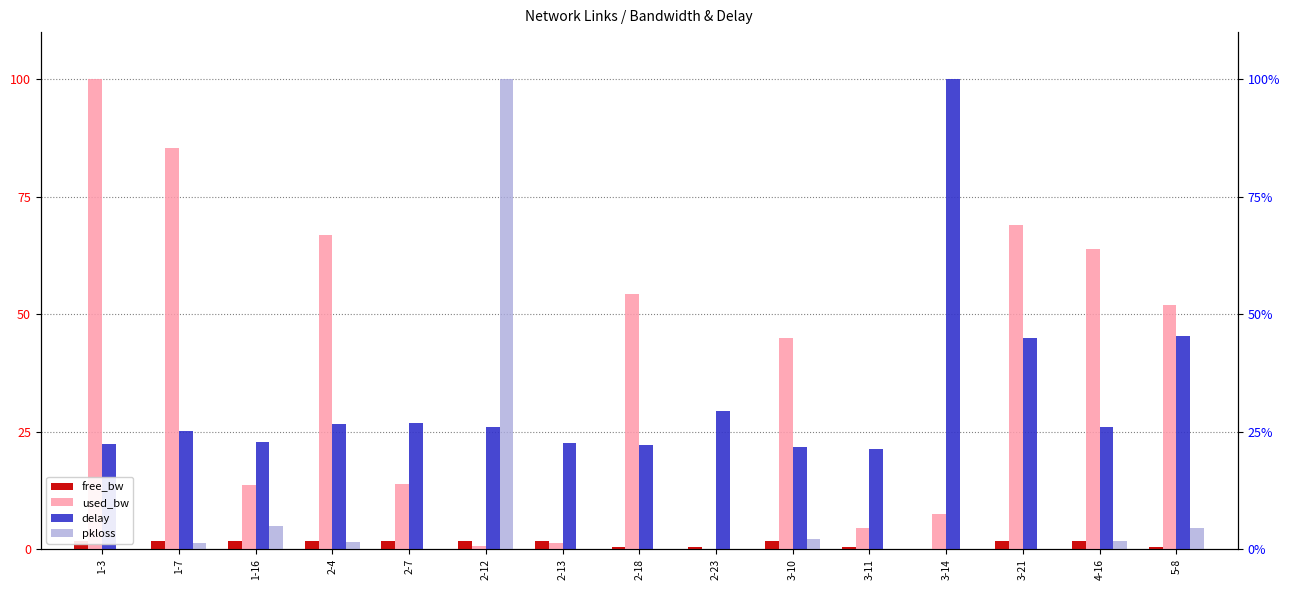

Reading left to right, transcribe all the data shown in this chart.

free_bw: 1-3=1.7	1-7=1.7	1-16=1.8	2-4=1.7	2-7=1.8	2-12=1.8	2-13=1.8	2-18=0.4	2-23=0.4	3-10=1.7	3-11=0.4	3-14=0.0	3-21=1.7	4-16=1.7	5-8=0.4
used_bw: 1-3=100.0	1-7=85.3	1-16=13.7	2-4=66.8	2-7=13.9	2-12=0.7	2-13=1.4	2-18=54.2	2-23=0.0	3-10=44.9	3-11=4.5	3-14=7.5	3-21=68.9	4-16=63.9	5-8=52.0
delay: 1-3=22.4	1-7=25.1	1-16=22.7	2-4=26.7	2-7=26.8	2-12=26.0	2-13=22.6	2-18=22.1	2-23=29.3	3-10=21.7	3-11=21.3	3-14=100.0	3-21=45.0	4-16=26.0	5-8=45.4
pkloss: 1-3=0.0	1-7=1.4	1-16=5.0	2-4=1.6	2-7=0.0	2-12=100.0	2-13=0.0	2-18=0.0	2-23=0.0	3-10=2.1	3-11=0.0	3-14=0.0	3-21=0.0	4-16=1.7	5-8=4.5